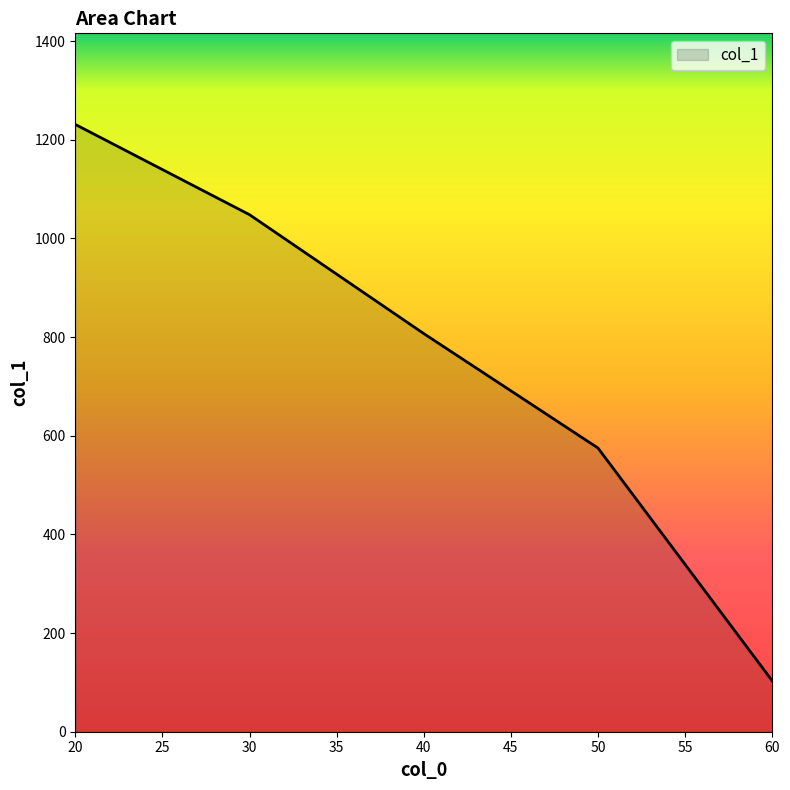

What is the greatest value displayed?

1231